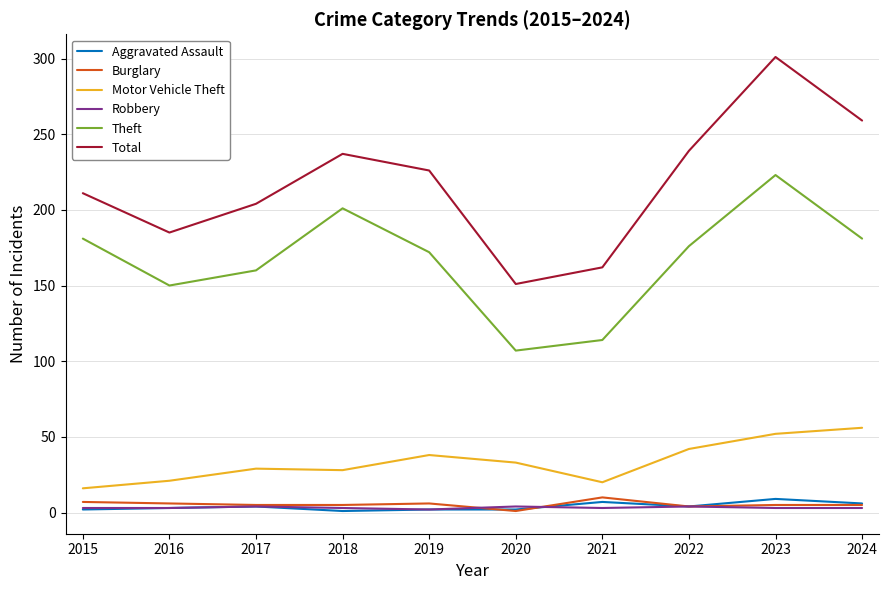

At which category does the chart reach its peak across all series?

2023